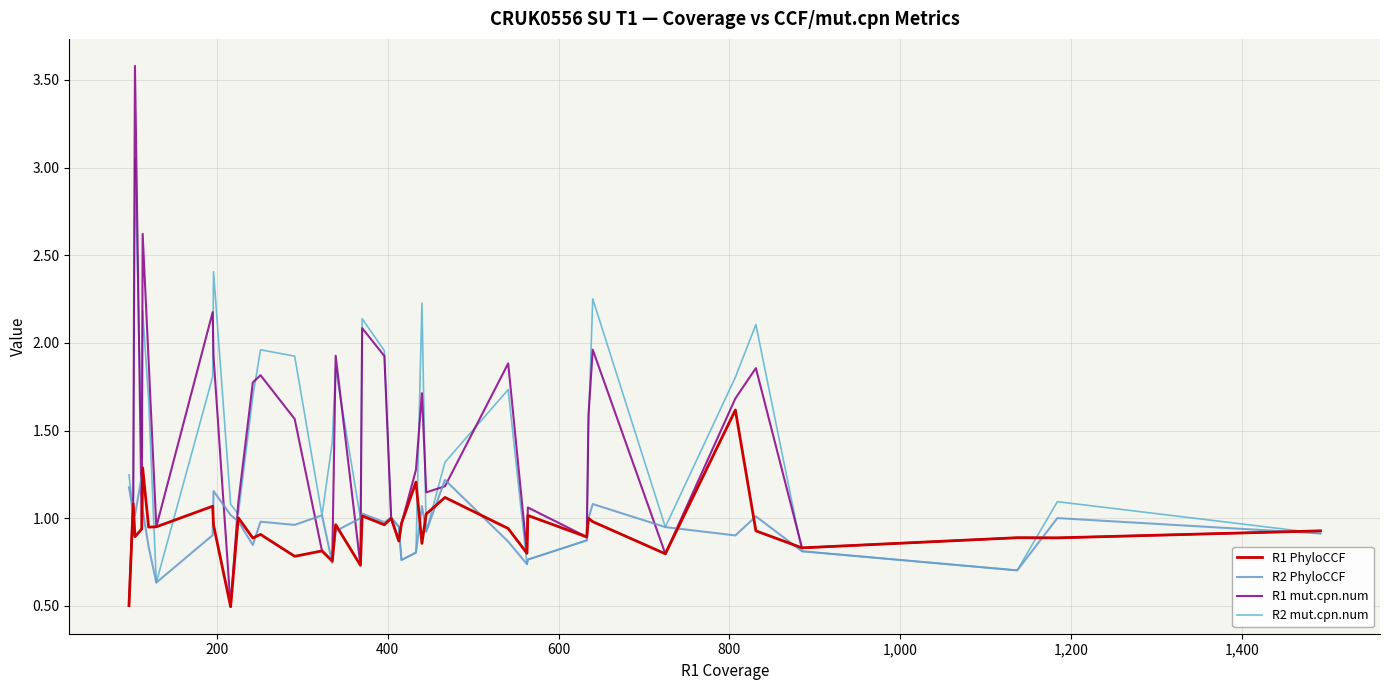

Does the chart have visible grid lines?

Yes